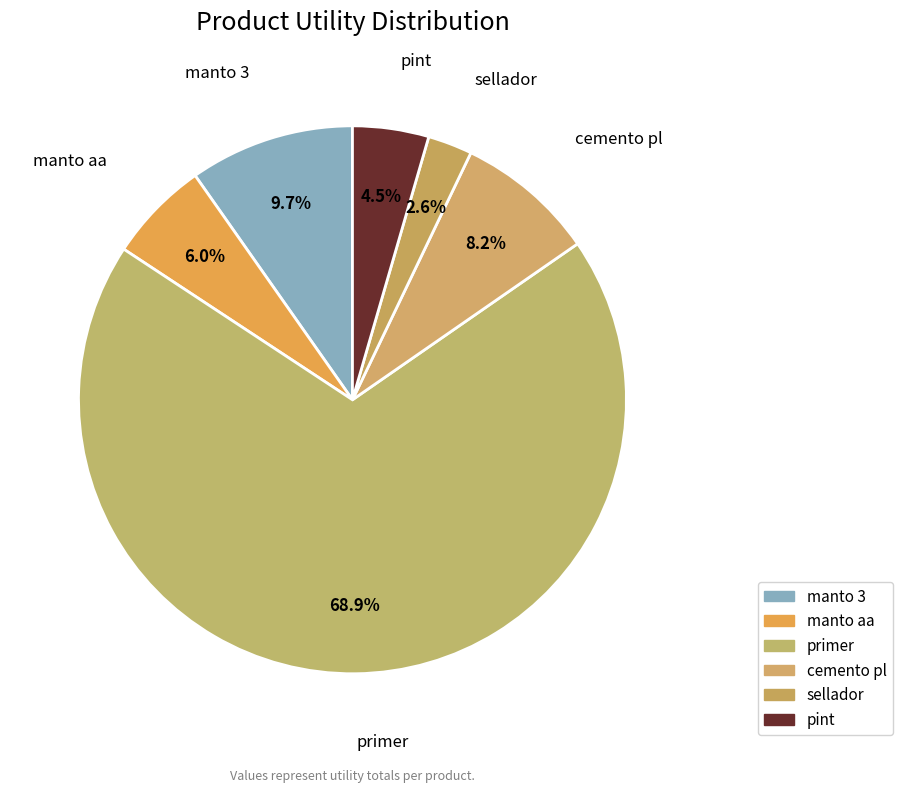

To the nearest percent, what is the difference between the largest and smallest slice percentages?

66%